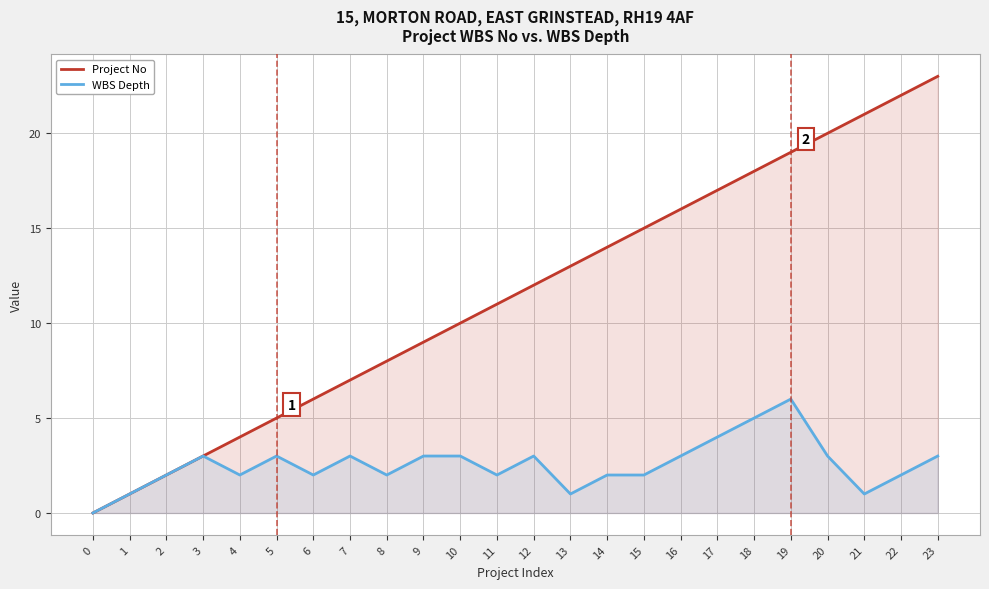

Between 3 and 17, which is larger?

17